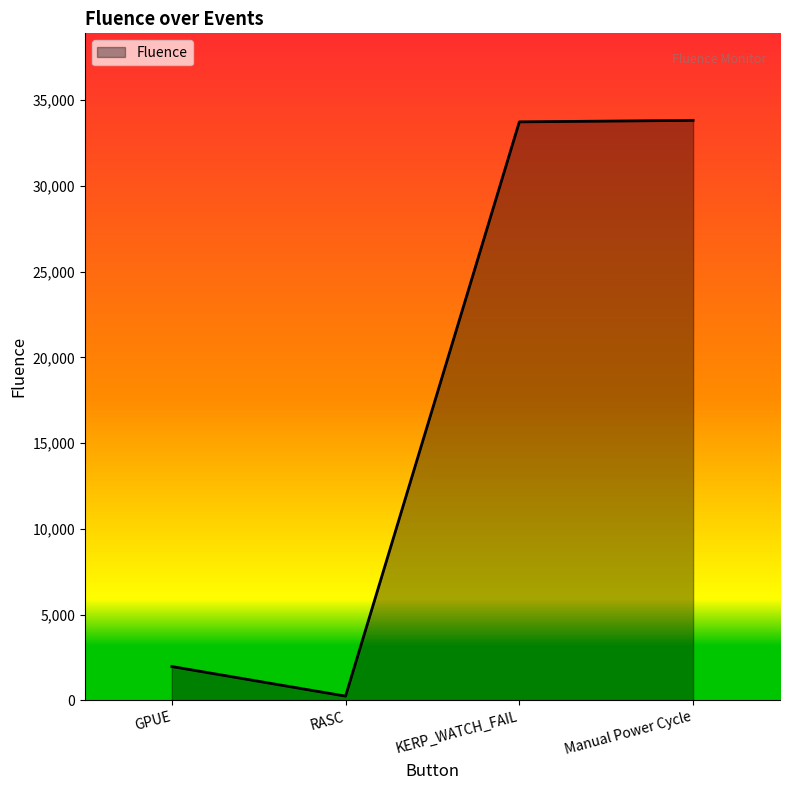

What is the sum of the values at RASC and GPUE?

2235